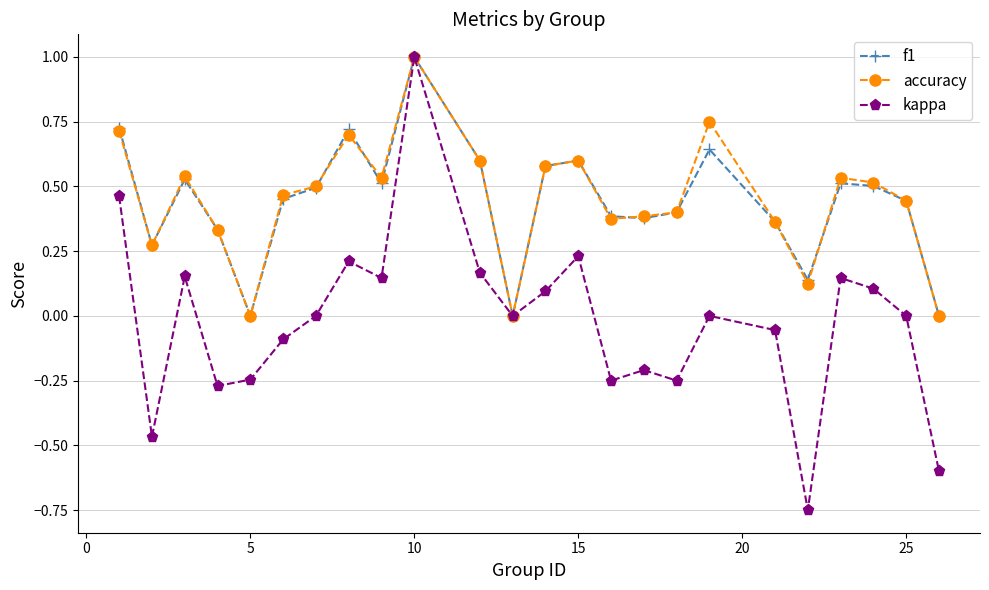

Is this an area chart (filled region under the line)?

No